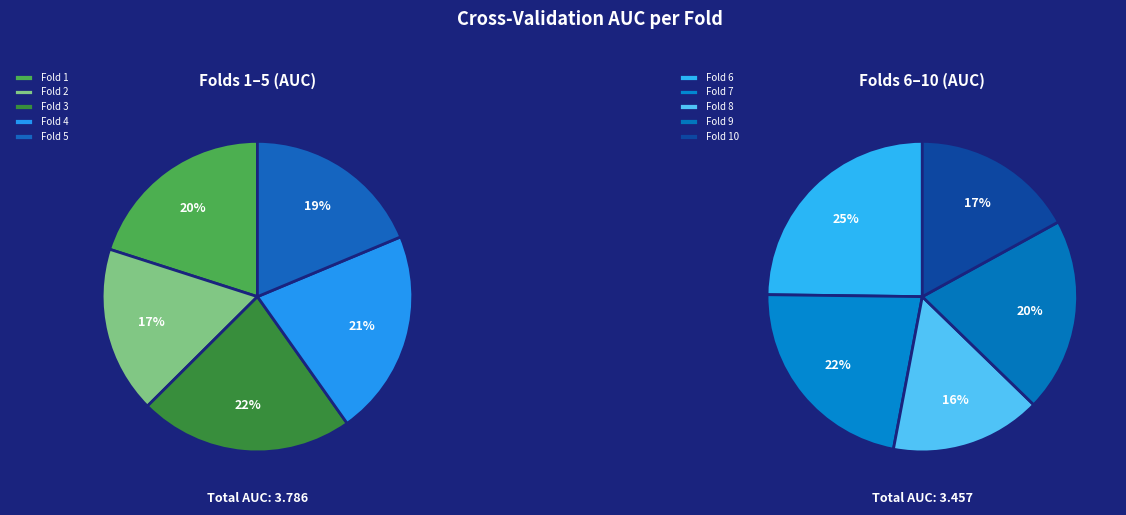

True or false: Fold 8 accounts for 8% of the total.

True